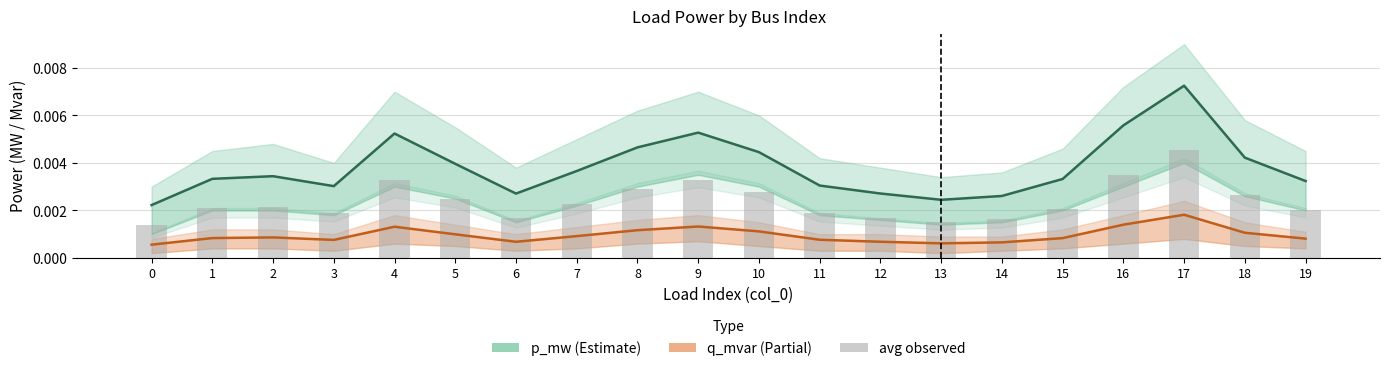

The q_mvar series shows 0.0 at 4. True or false?

False